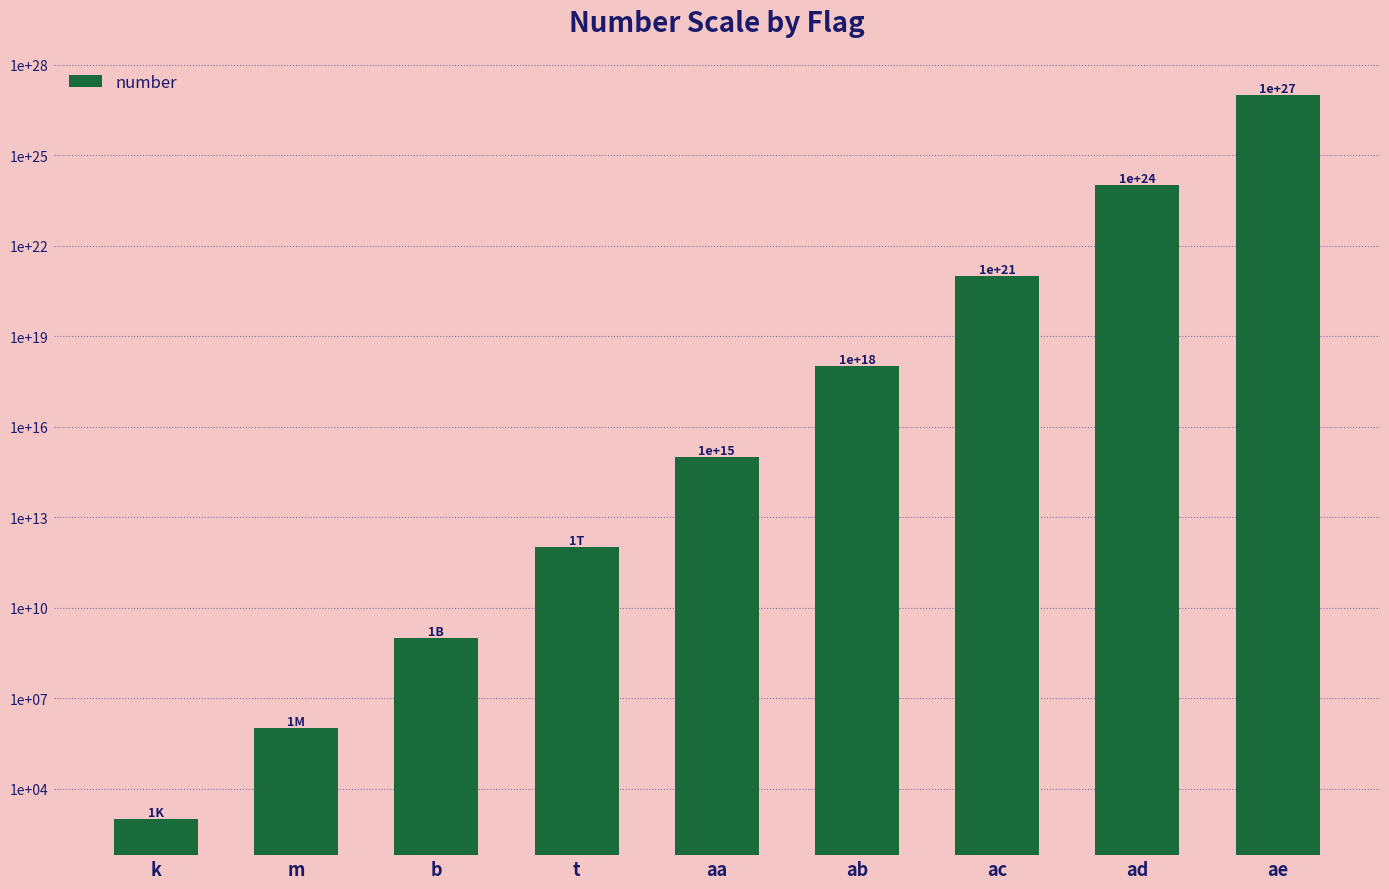

What is the sum of all values?

1001001001001000950466347008